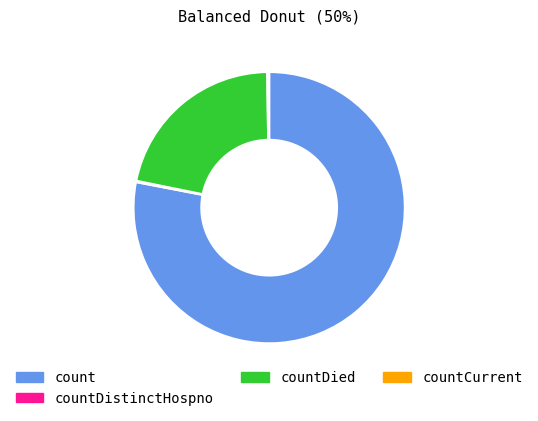

Is it true that countDied is 22% of the pie?

True